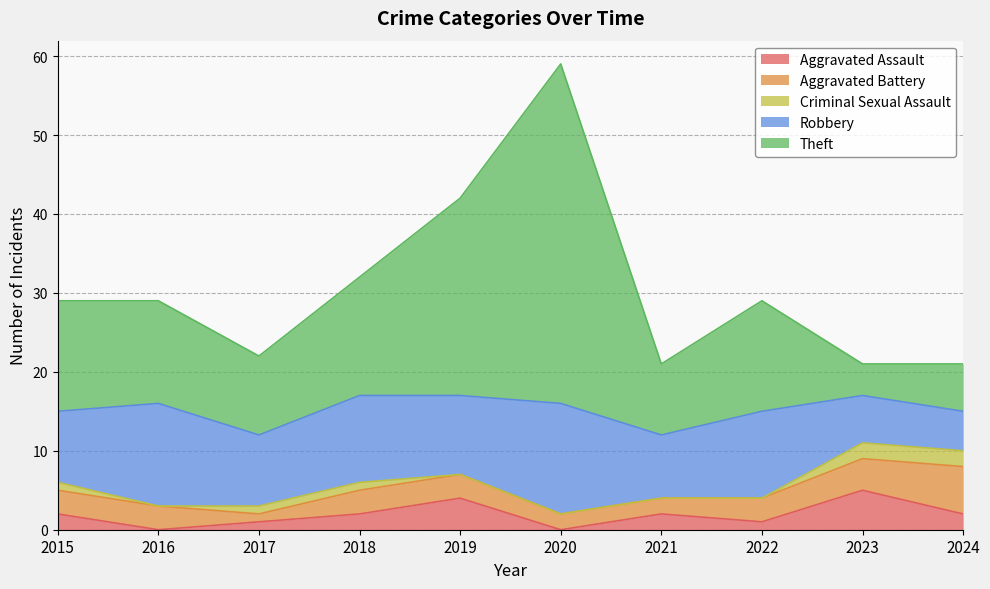

Does the chart display data point markers on the line(s)?

No